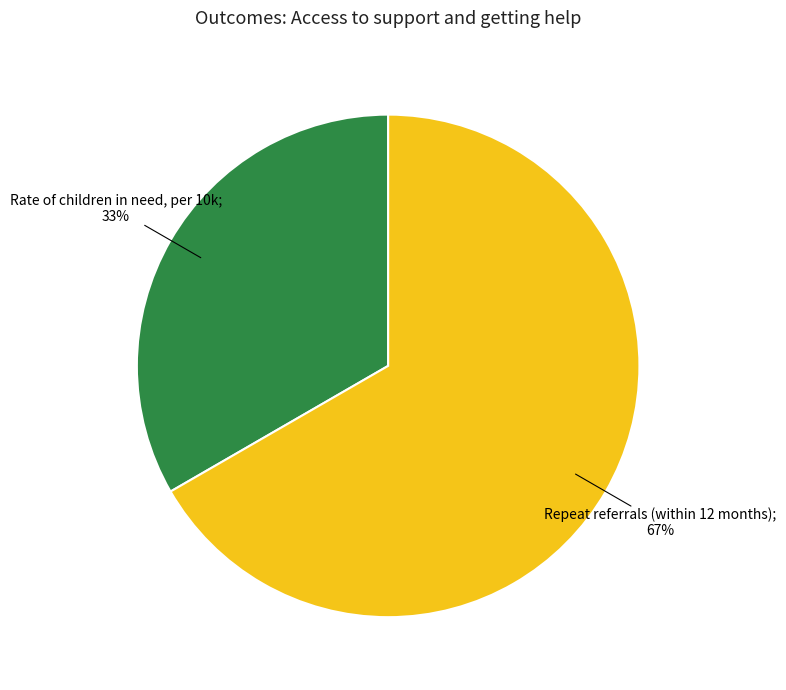

Count the number of slices in the pie.

2